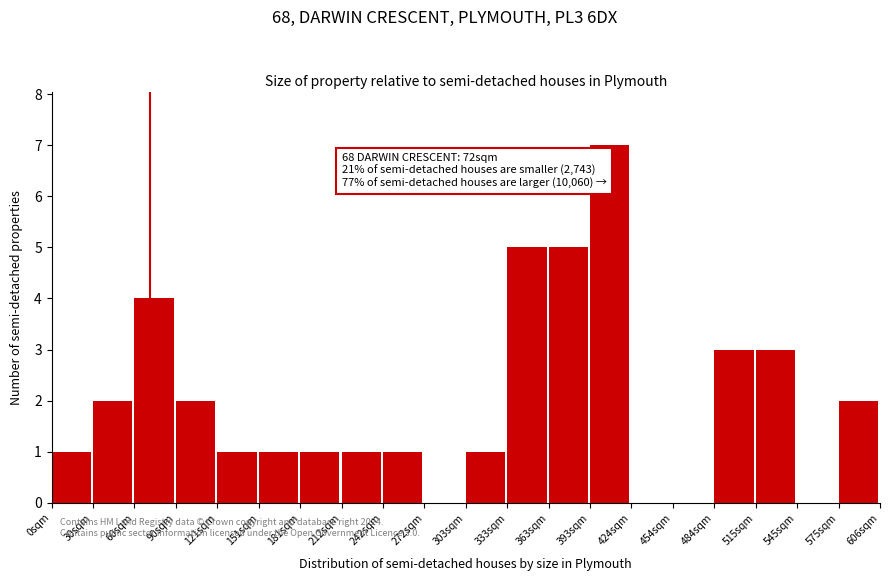

Over which range of the x-axis is the bar tallest?

395 to 425